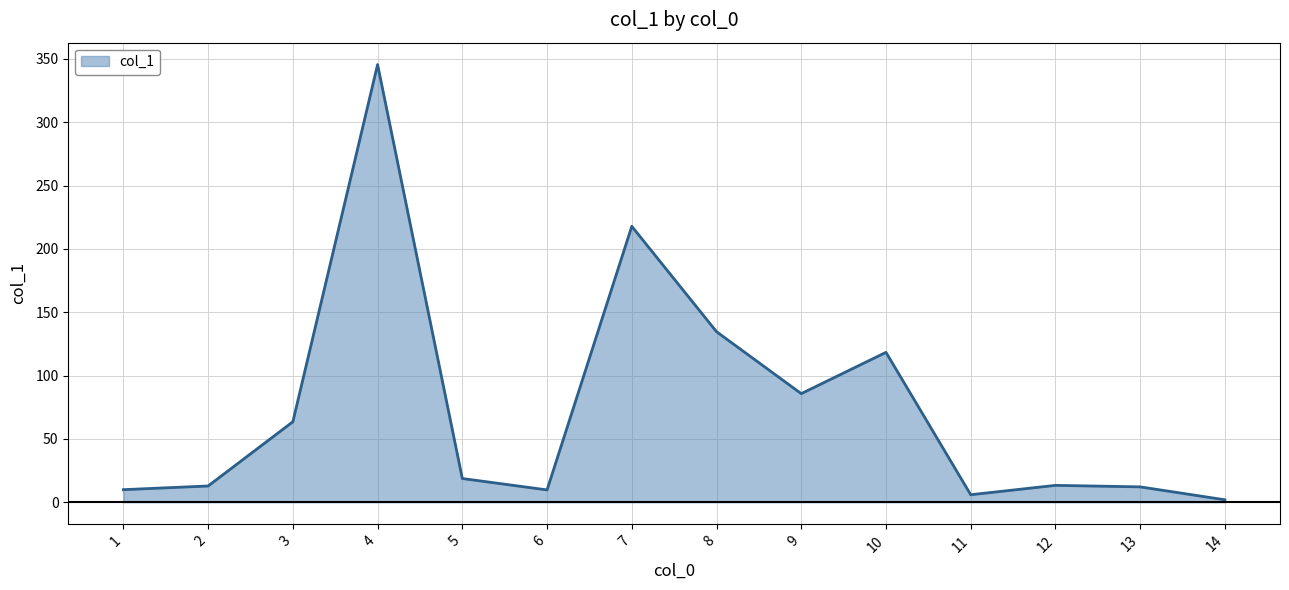

Approximately how many times larger is the value at 3 compared to 9?

0.7